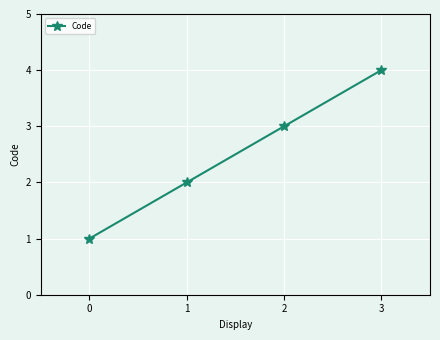

What is the sum of all values?

10